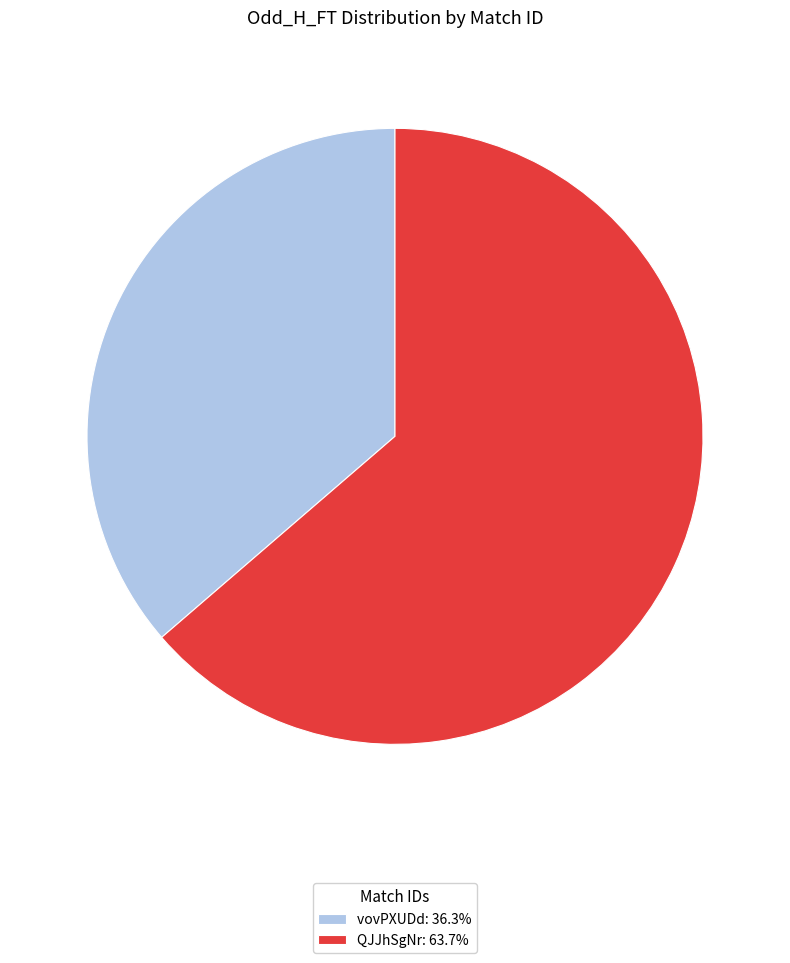

Is it true that QJJhSgNr is 77% of the pie?

False